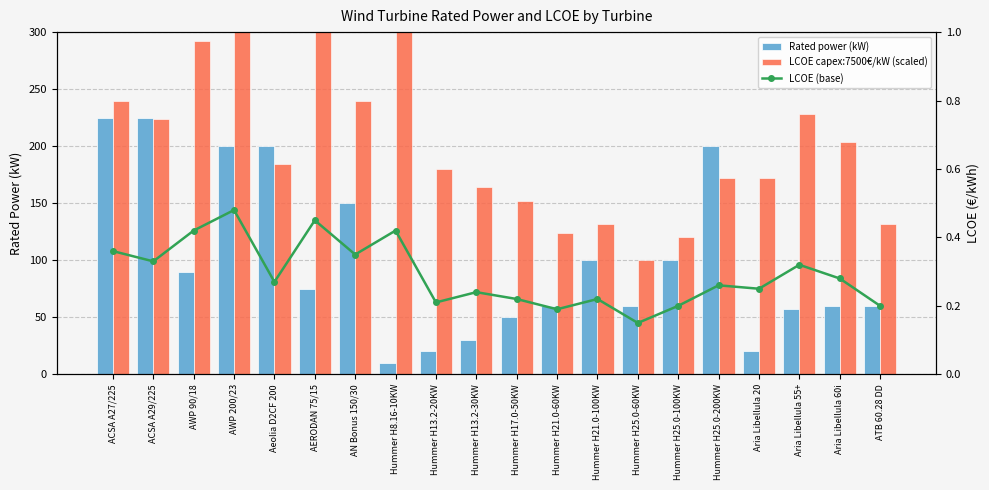

What are all the series names shown in the legend?

Rated power (kW), LCOE capex:7500€/kW (scaled), LCOE (base)